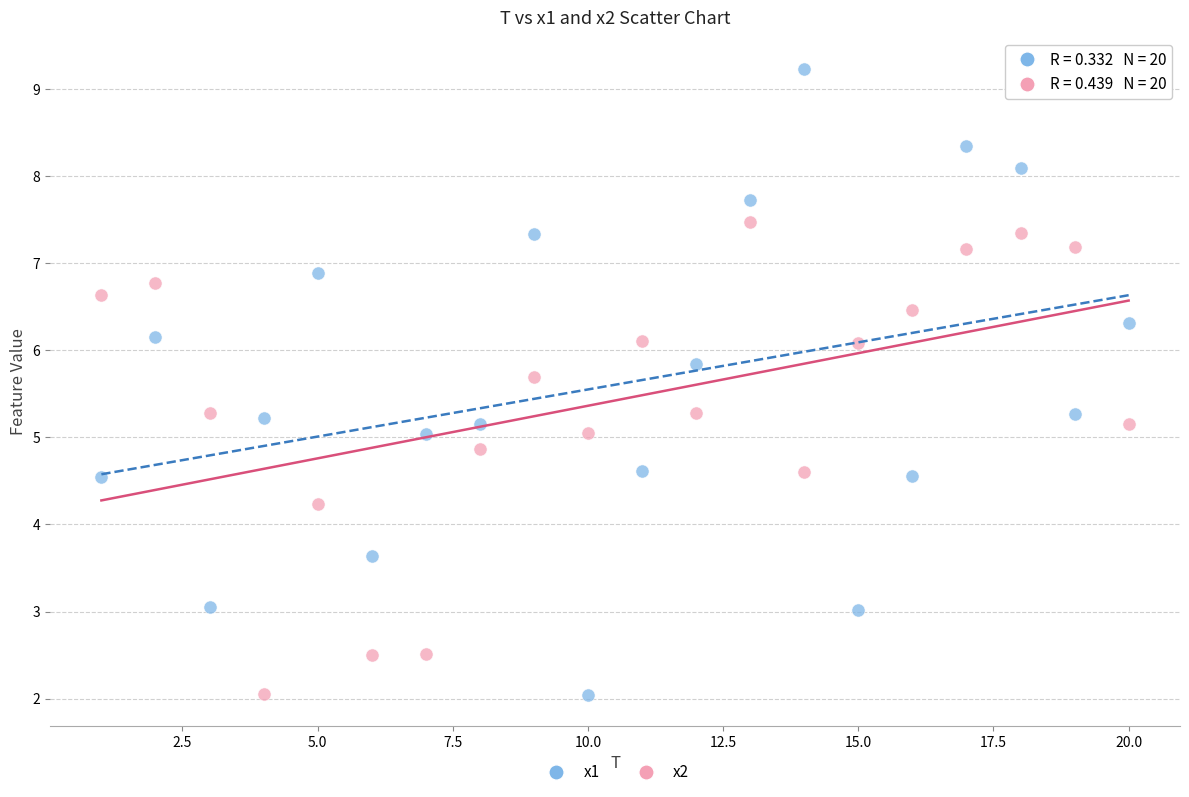

Across all data points, what is the range of Y values (max minus min)?

7.2